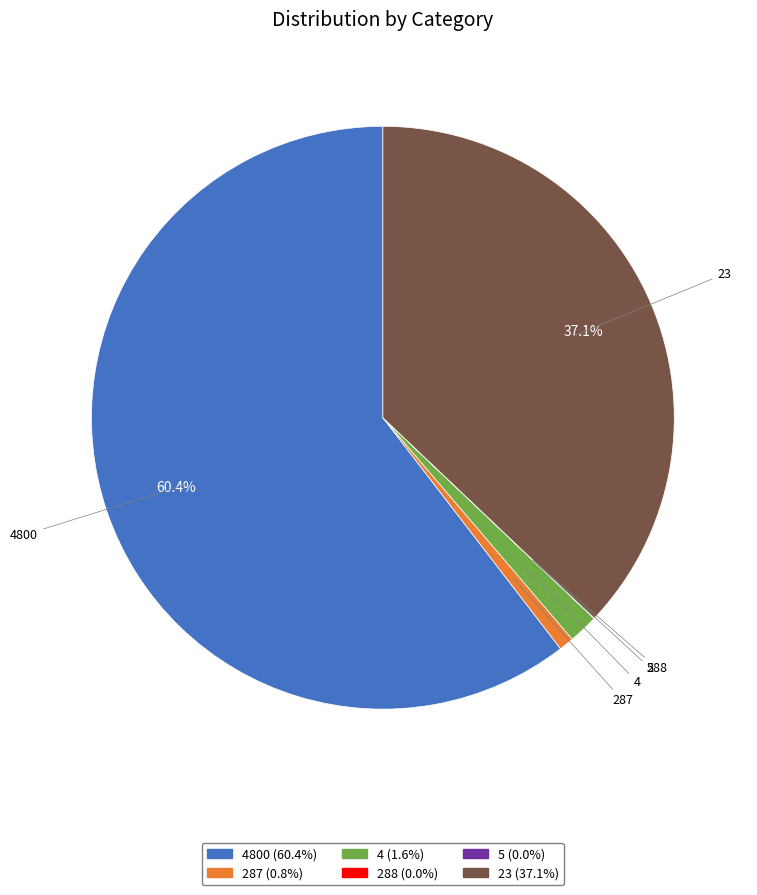

Is there any slice that represents more than half of the pie?

Yes